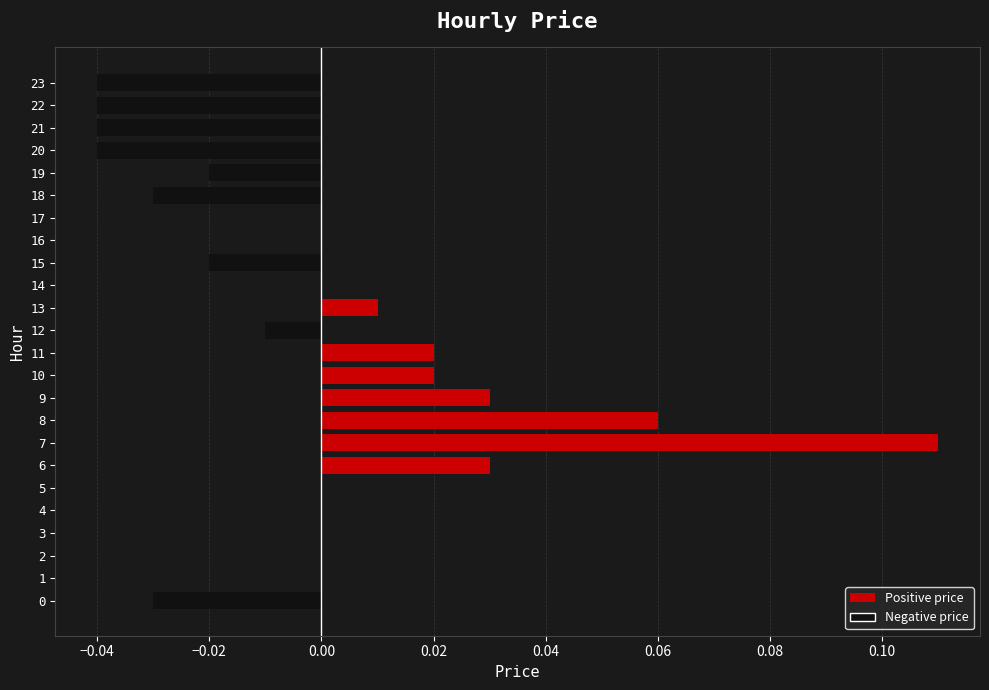

Which has a higher value, 10 or 12?

10